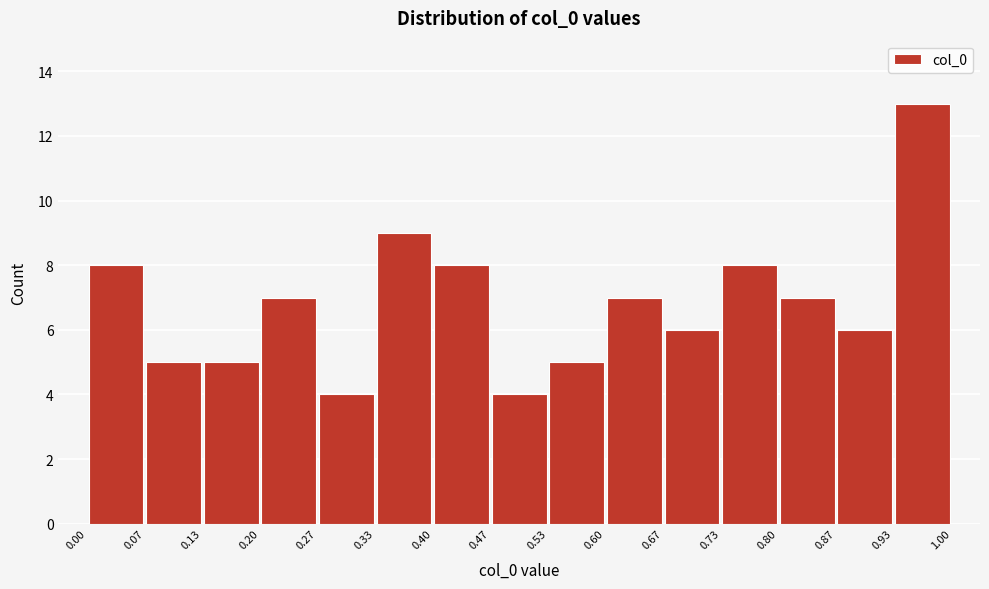

How tall is the bar that spans 0.47 to 0.53 on the x-axis? The values are not printed on the chart, so give them approximately, as read against the axis.

4